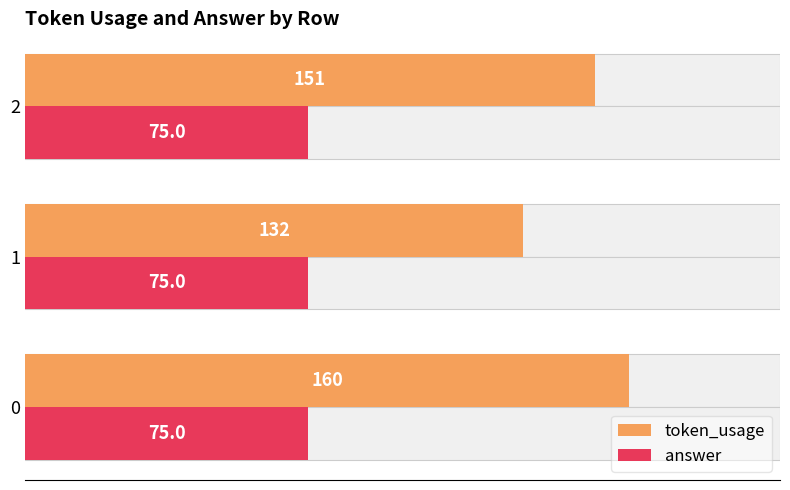

What is the lowest value of the token_usage series?

132.0